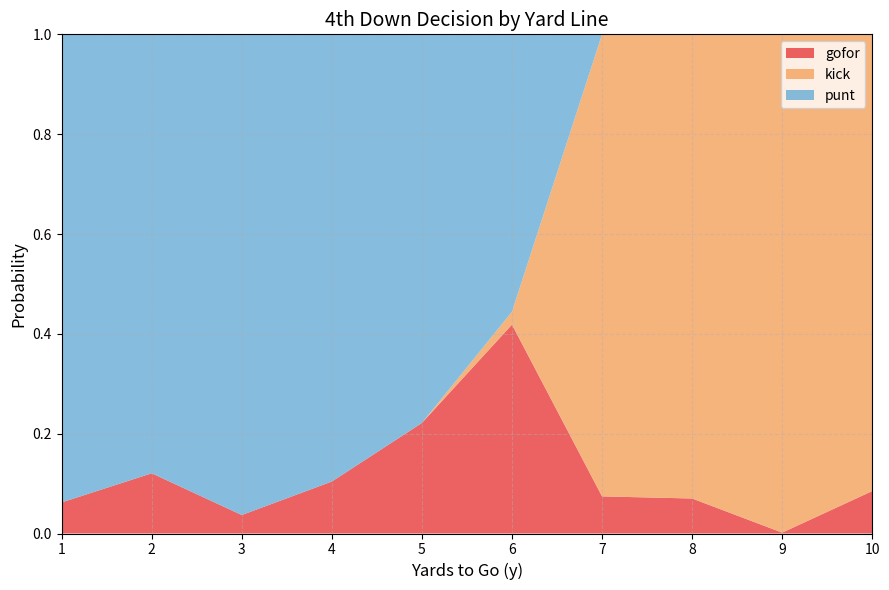

Which category has the highest value in the gofor series?

6